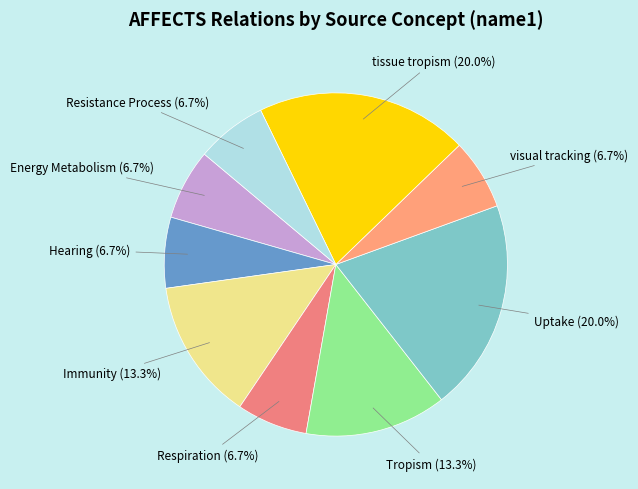

Does Tropism account for over 50% of the chart?

No